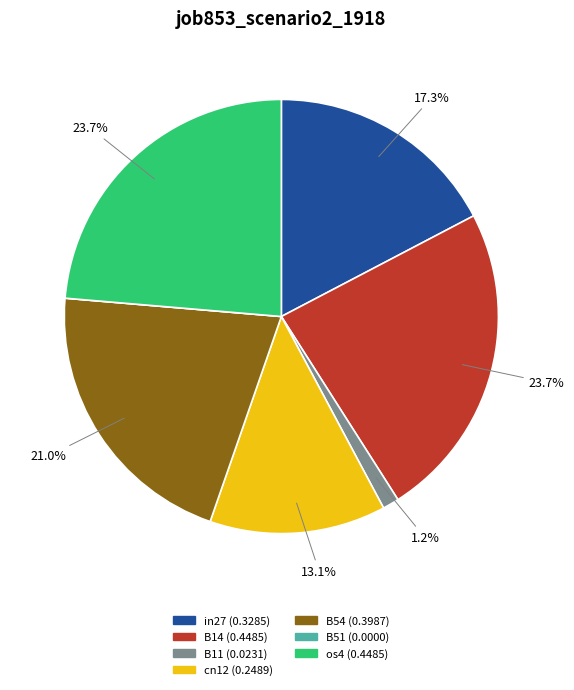

Between in27 and B11, which is larger?

in27